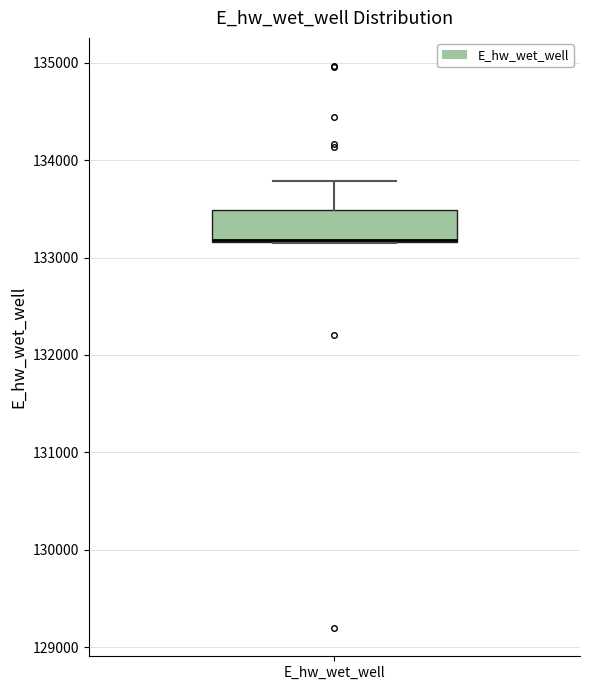

Where is the upper edge of the box for E_hw_wet_well on the y-axis? The values are not printed on the chart, so give them approximately, as read against the axis.

133500